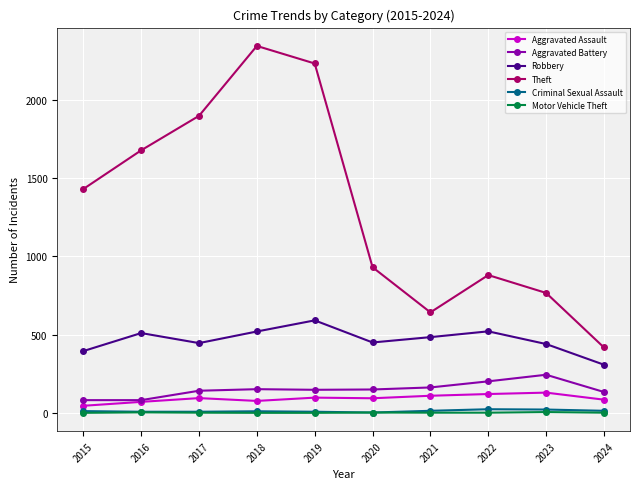

True or false: Aggravated Assault and Theft cross at least once.

False